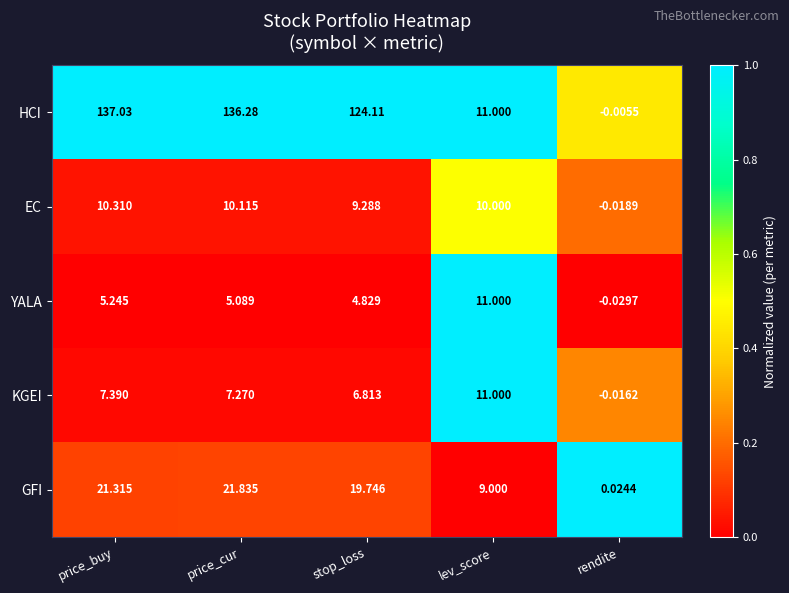

How many negative values does the KGEI series have?

1